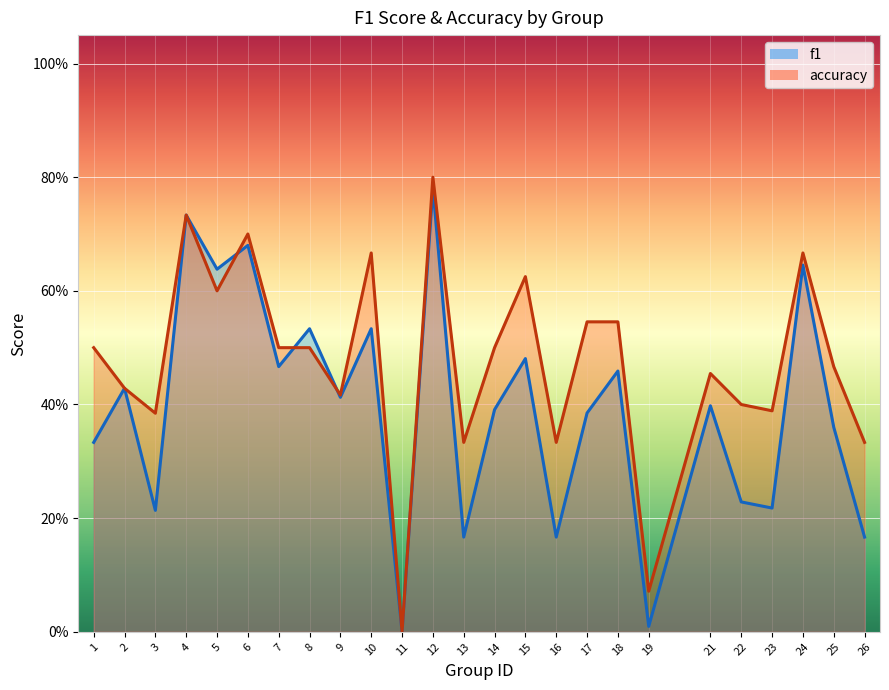

Which series has the widest spread of values?

accuracy